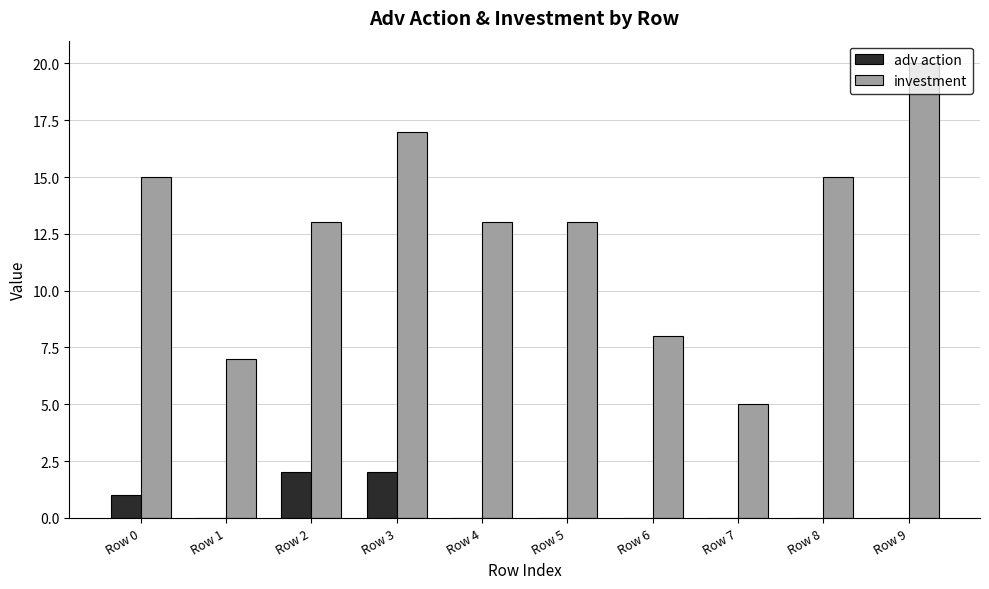

Which category has the highest value in the investment series?

Row 9